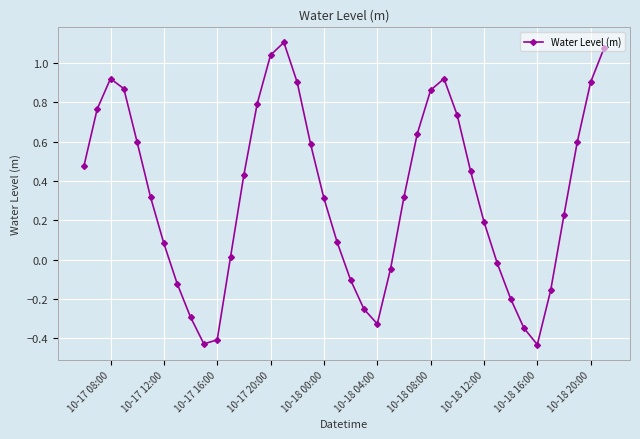

What is the difference between the maximum and second lowest values?

1.5